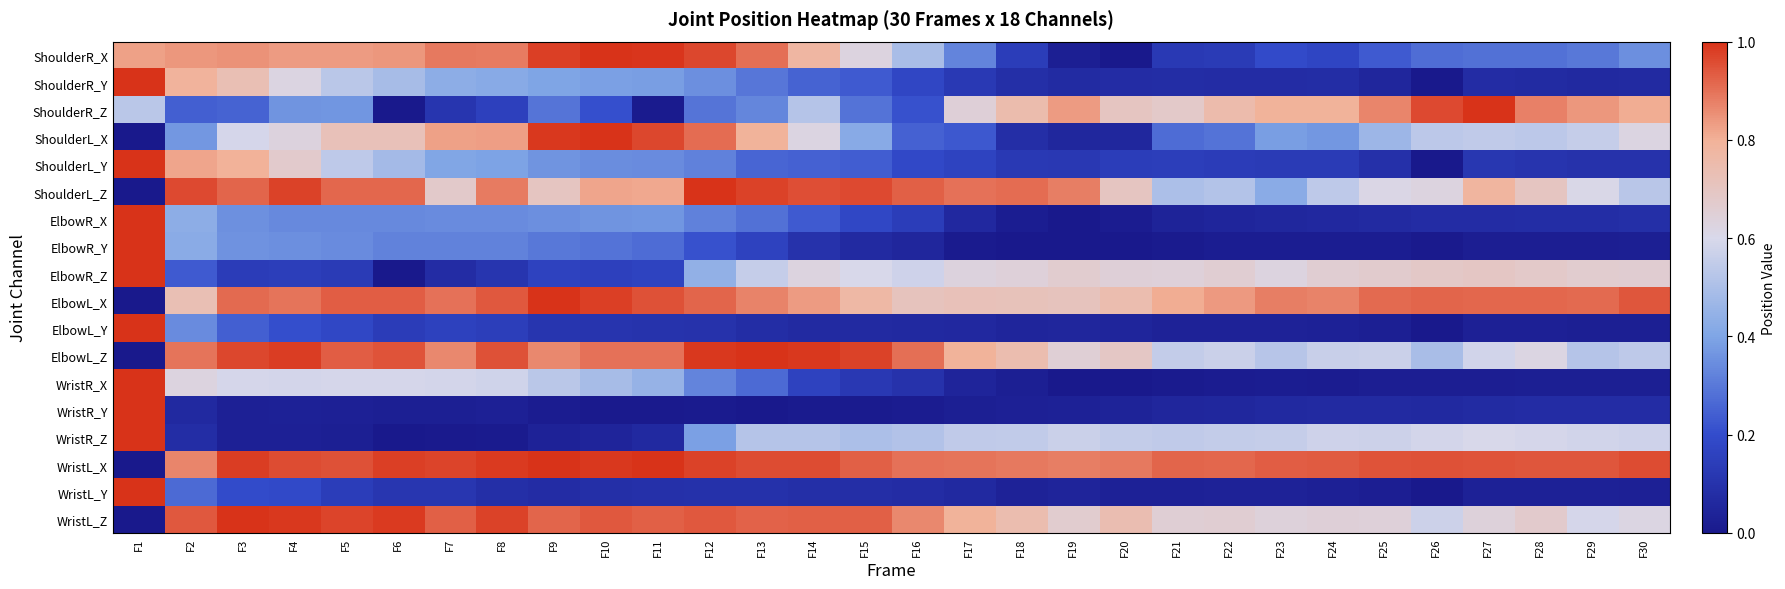

At which category does the chart reach its minimum across all series?

F20